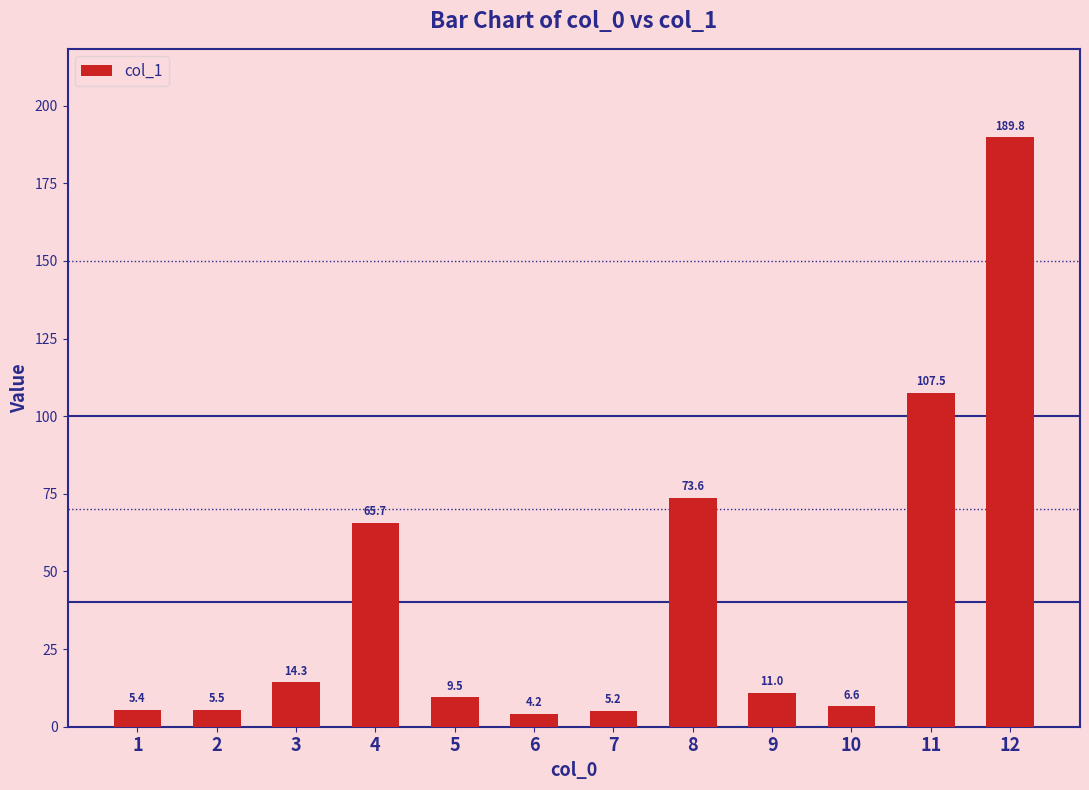

List the labels in order of value, largest first.

12, 11, 8, 4, 3, 9, 5, 10, 2, 1, 7, 6